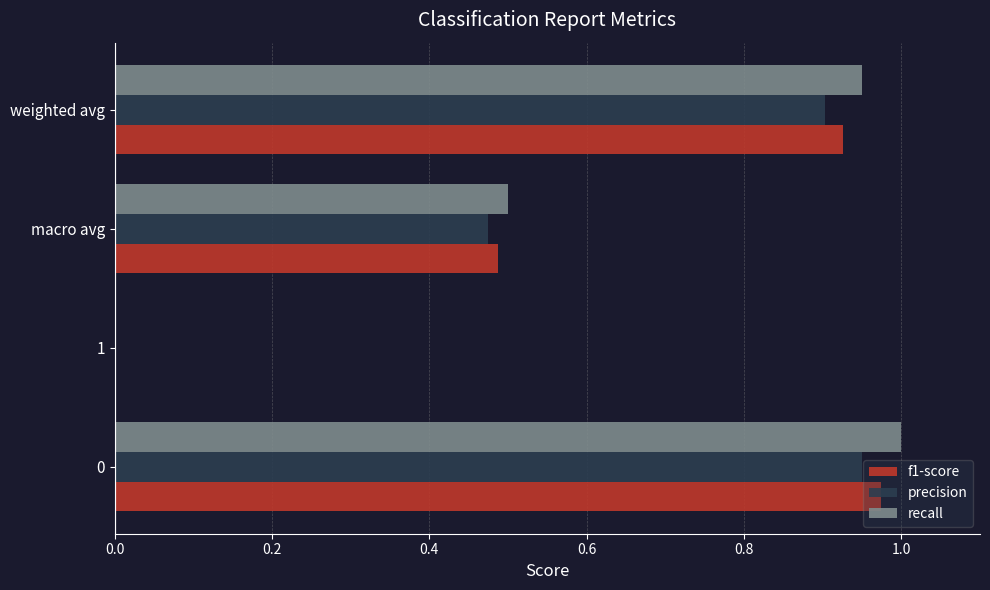

What is the sum of all recall values?

2.5